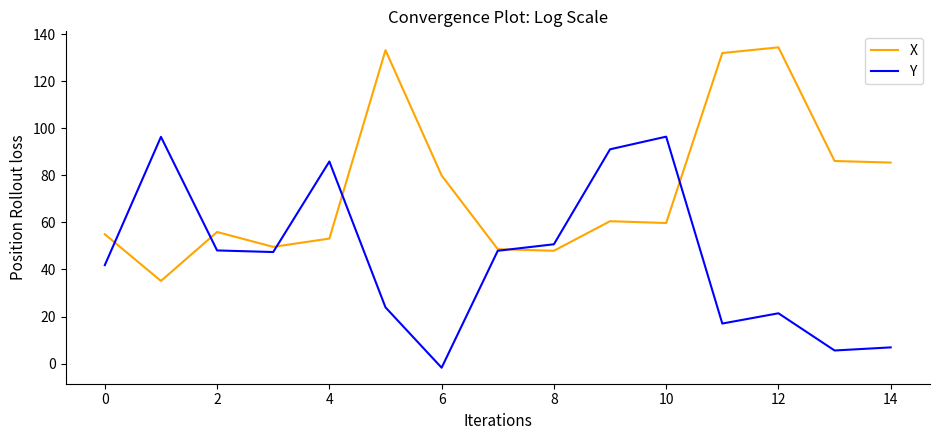

Which series has the largest total across all categories?

X